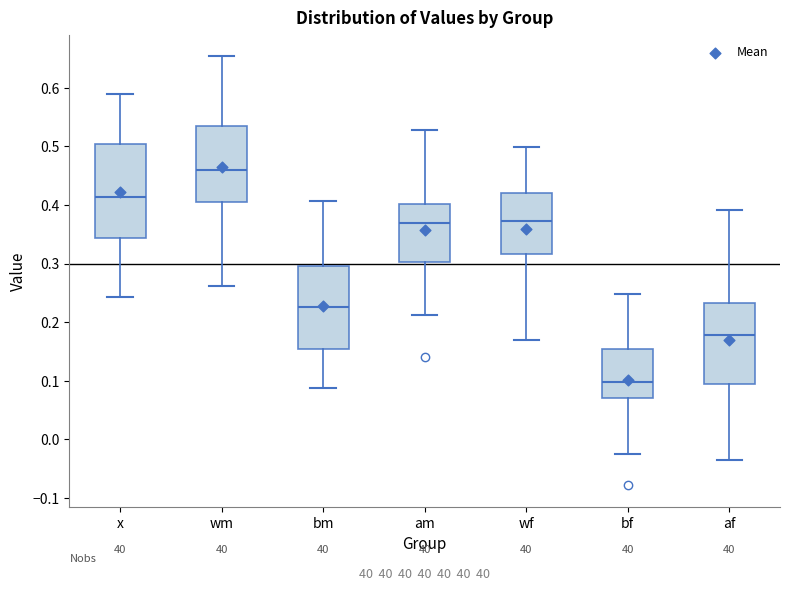

Where does the median line of the box for x sit on the y-axis? The values are not printed on the chart, so give them approximately, as read against the axis.

0.41